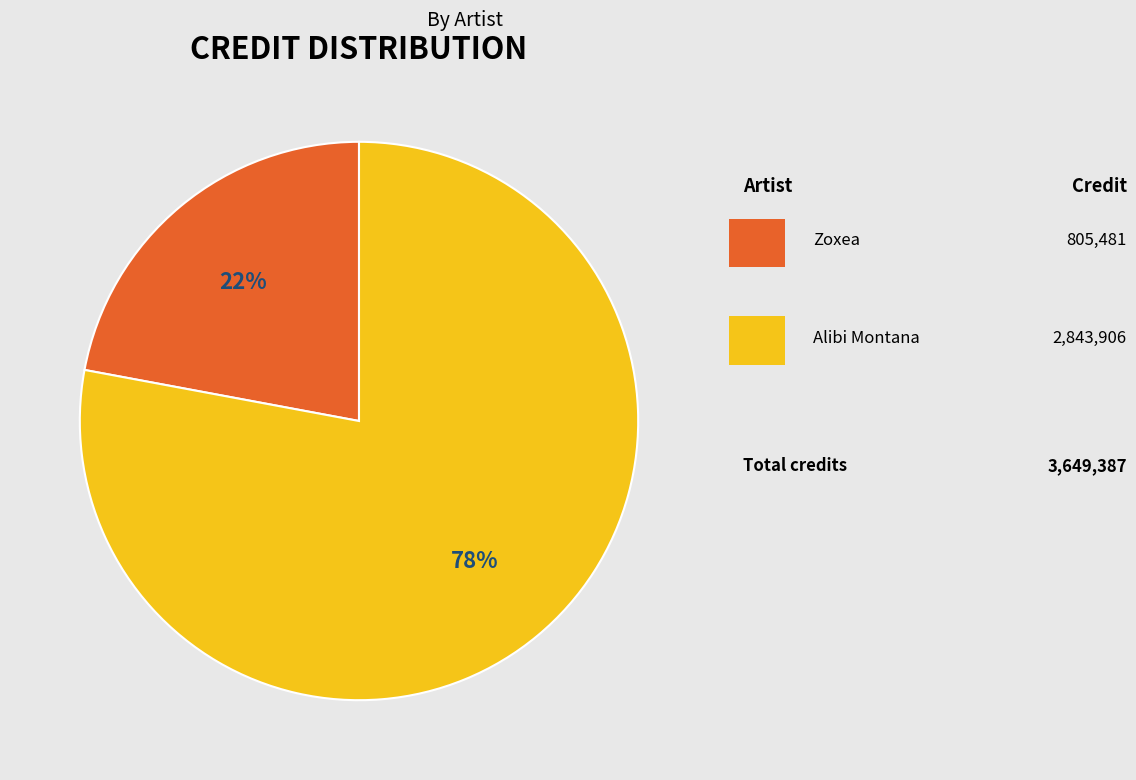

To the nearest percent, what is the average slice percentage?

50%